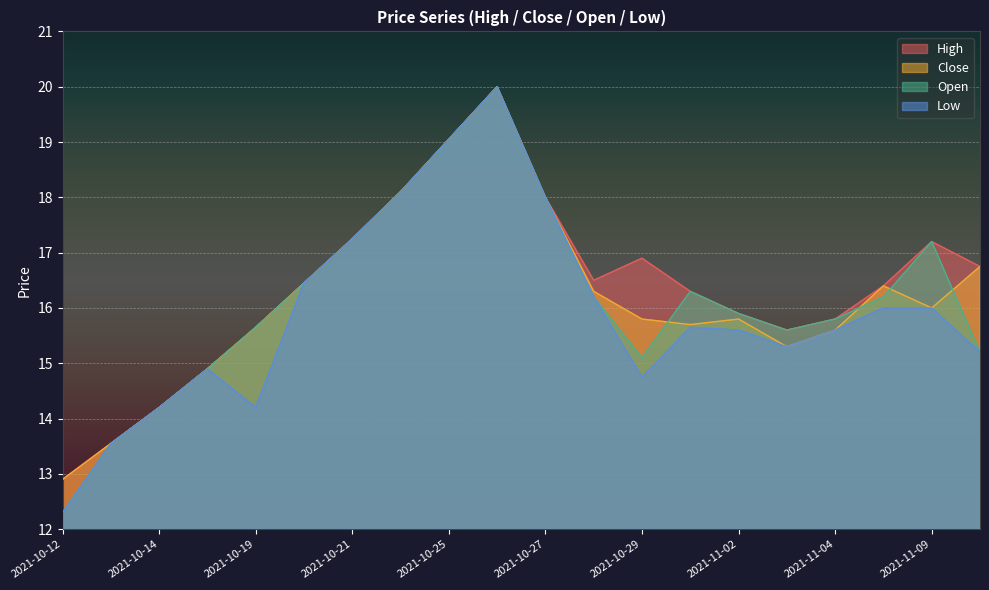

What is the total value across all series at 2021-10-28?

65.2